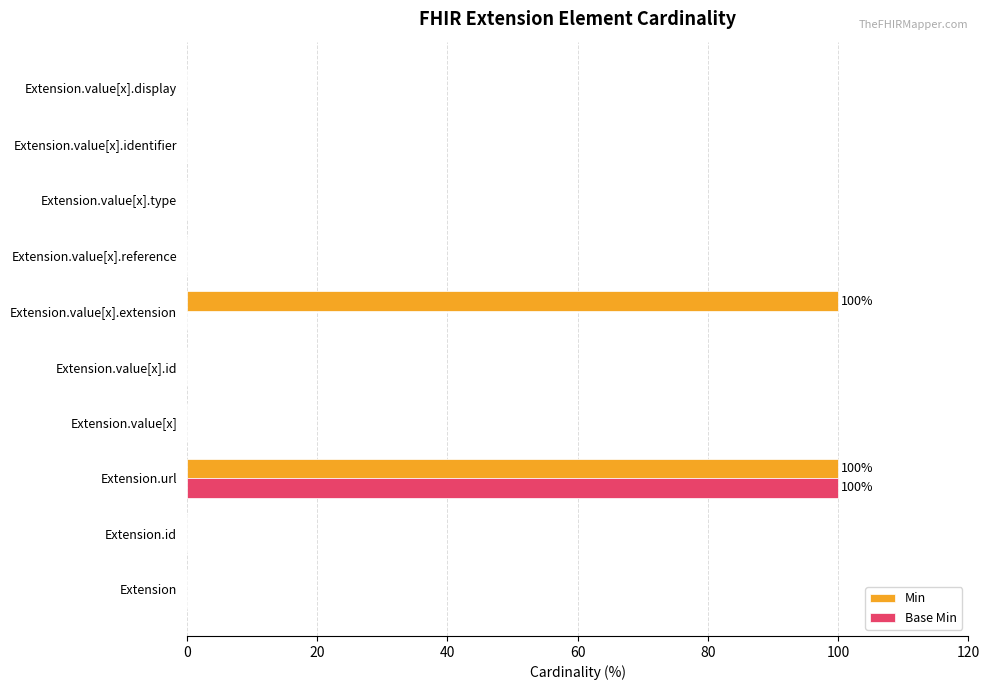

The value of Min at Extension.value[x].reference is 0. True or false?

True